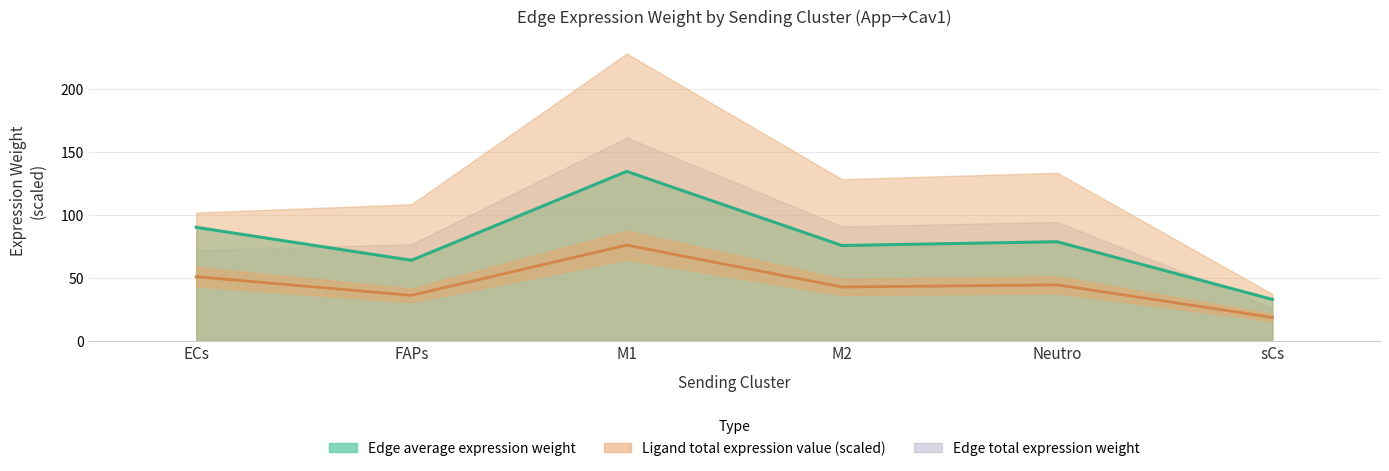

Which series has the widest spread of values?

Edge average expression weight